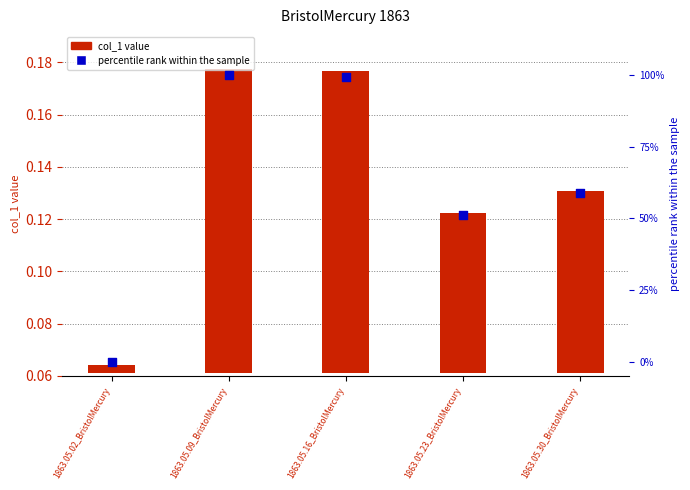

Which series contains the highest Y value?

percentile rank within the sample